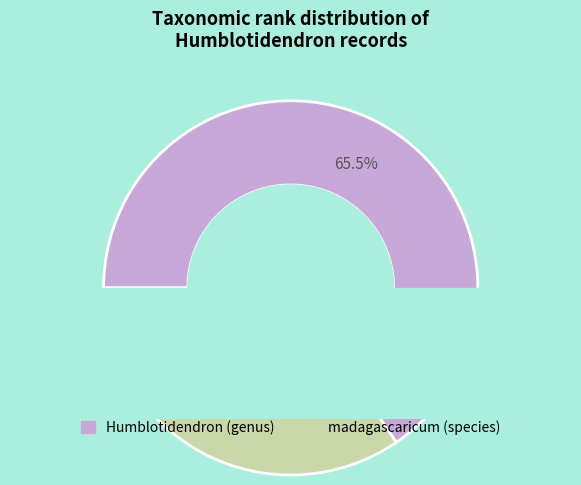

Count the number of slices in the pie.

2